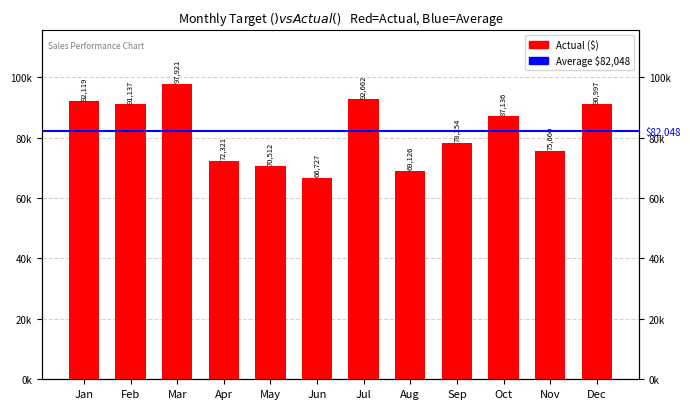

What is the approximate value at Jun?

66727.4